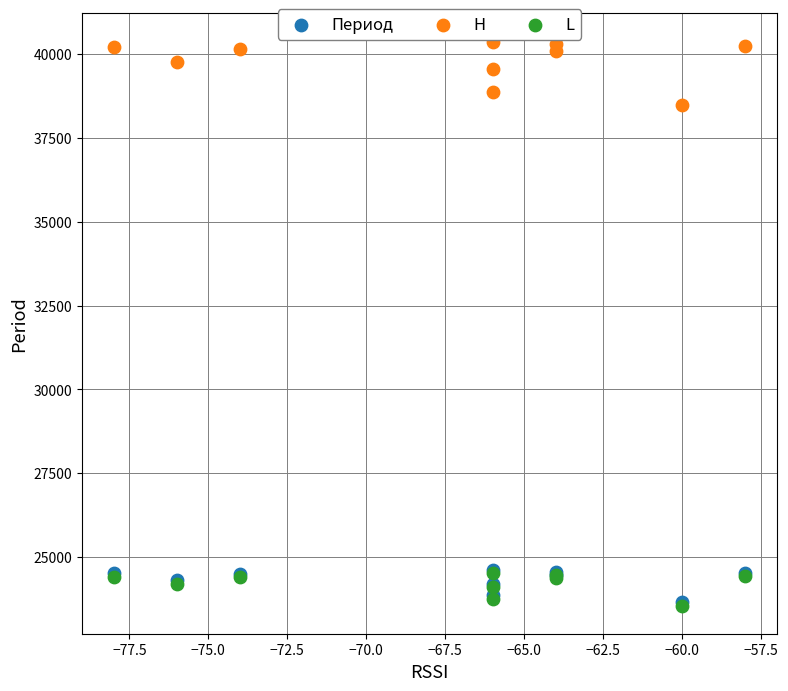

What are all the series names shown in the legend?

Период, H, L